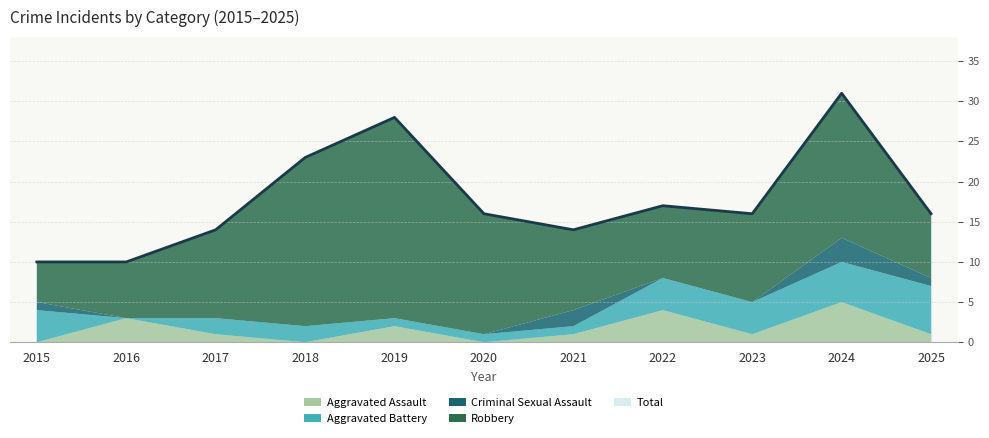

True or false: Criminal Sexual Assault has more than 0 points higher than both neighbors.

True